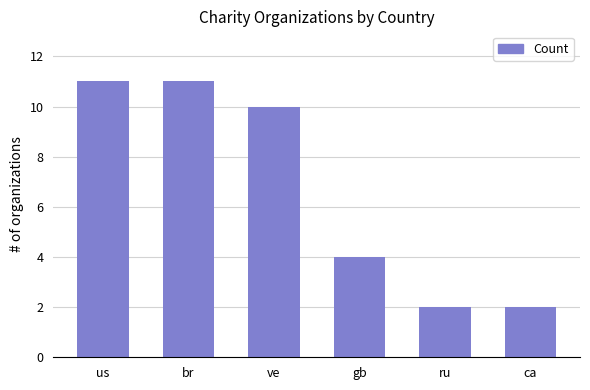

What is the maximum value shown in the chart?

11